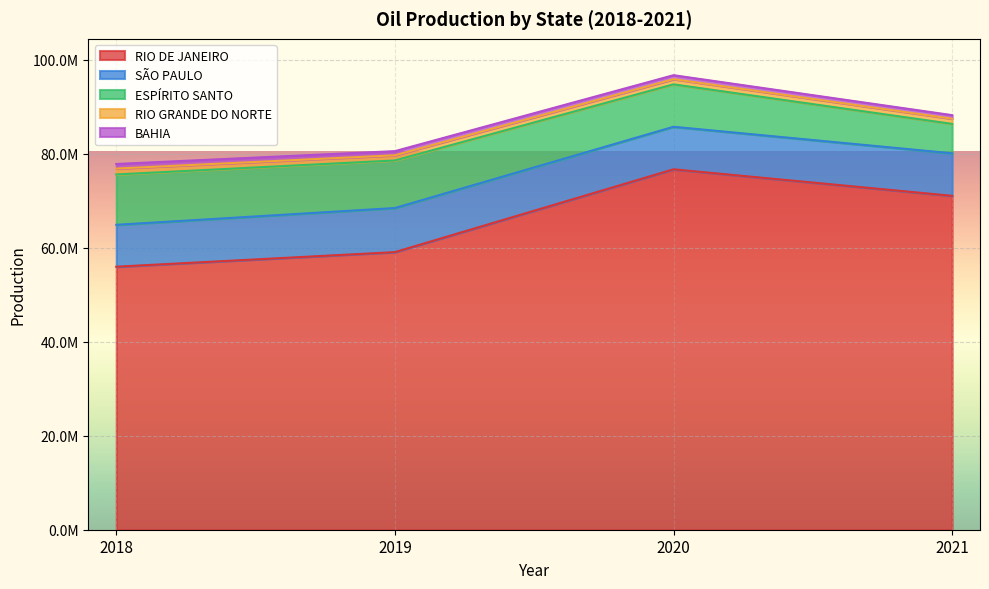

Where is BAHIA nearest to the value 866607?

2019